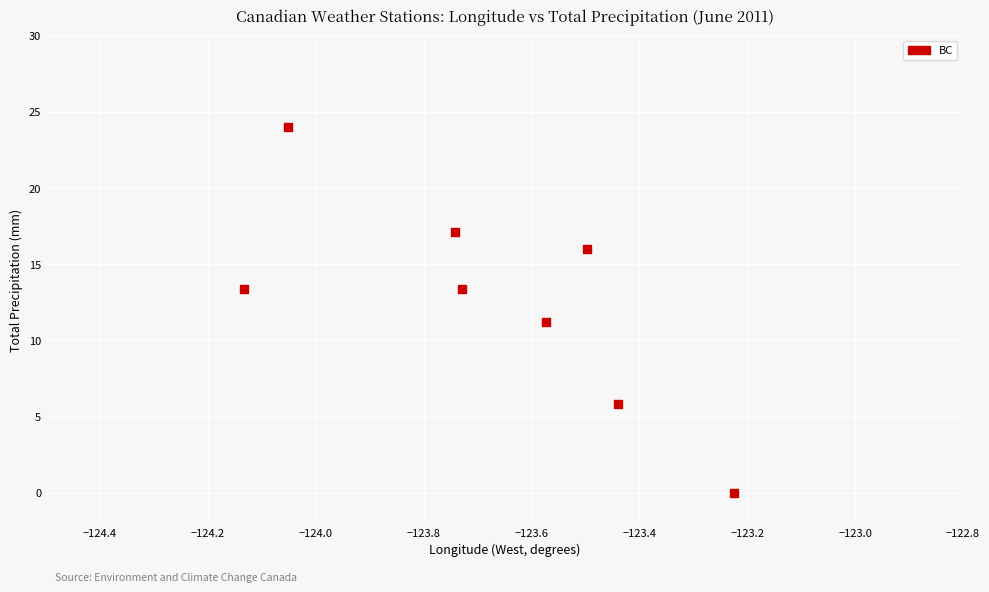

What is the average Y value?

12.6